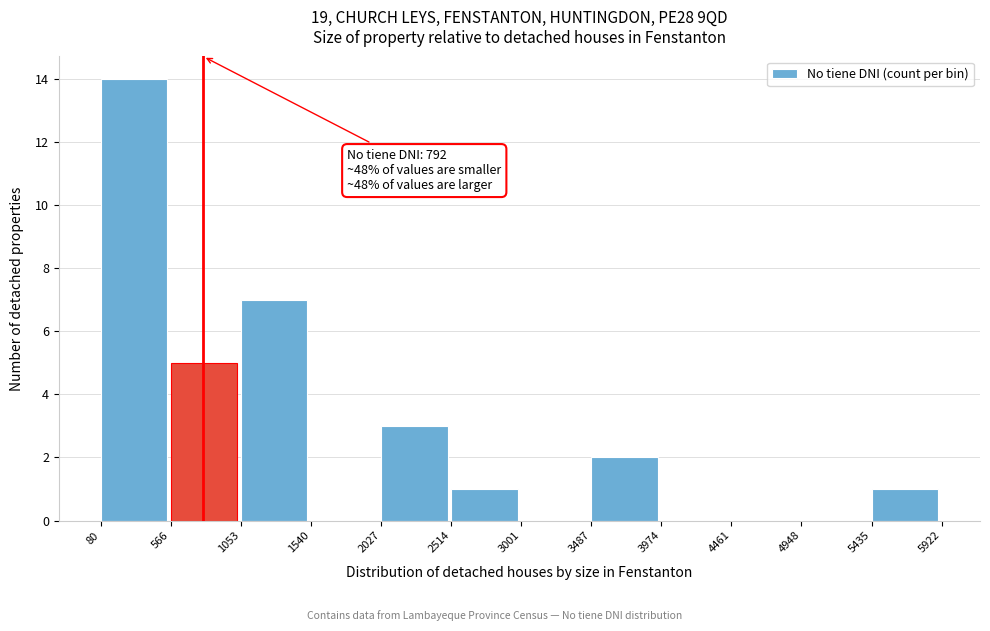

Which range on the x-axis has the tallest bar?

80 to 566